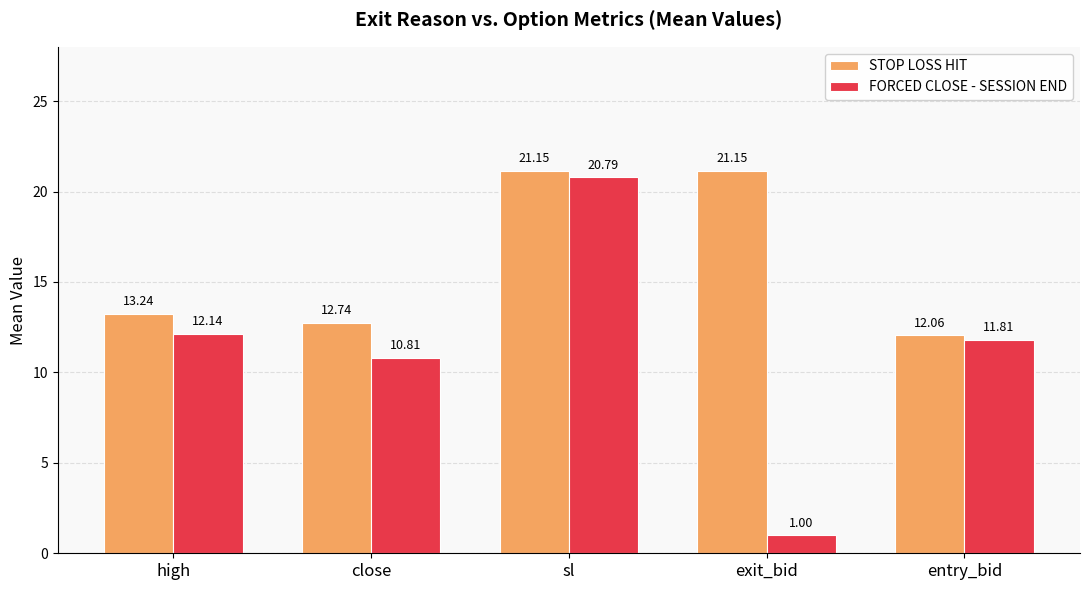

At which label does FORCED CLOSE - SESSION END first exceed 11?

high